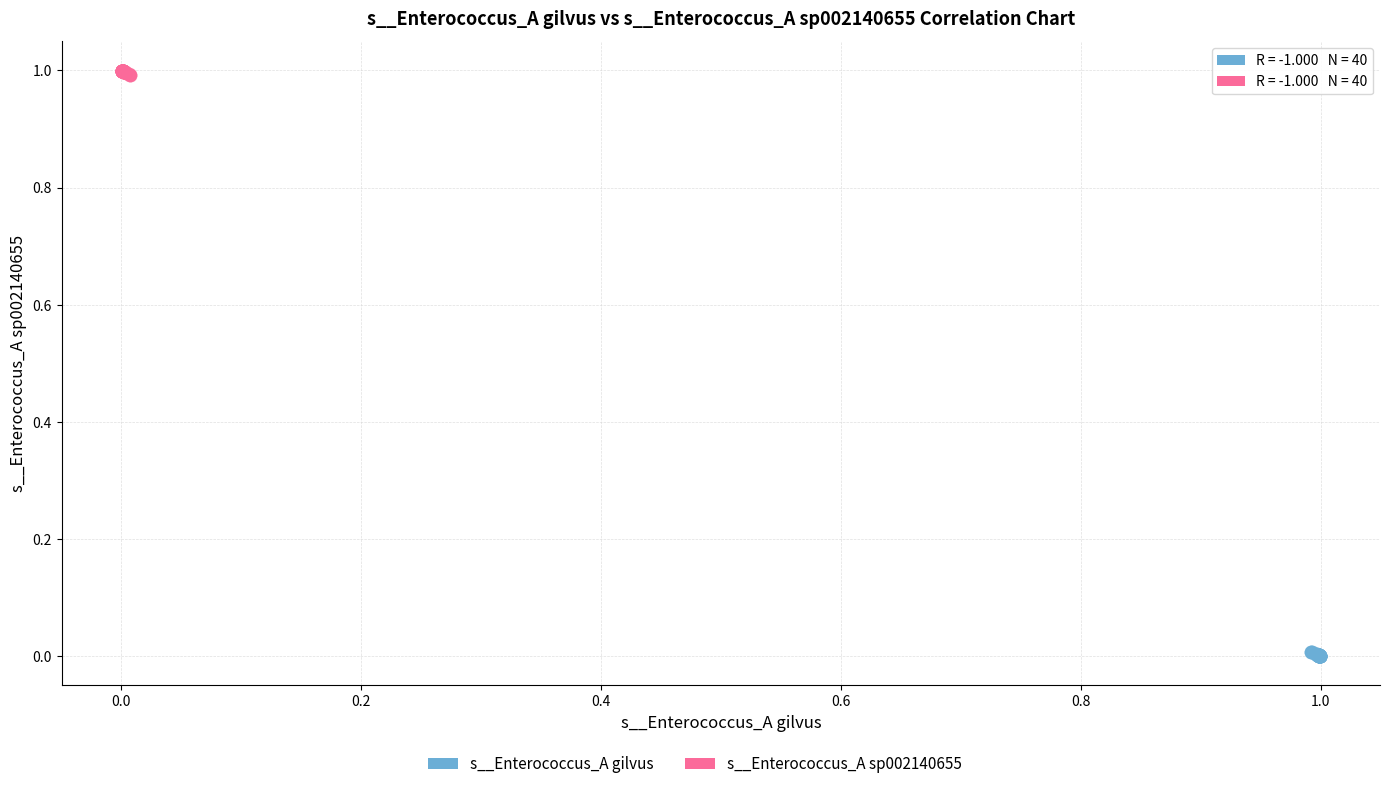

Which series reaches the minimum Y coordinate?

s__Enterococcus_A gilvus